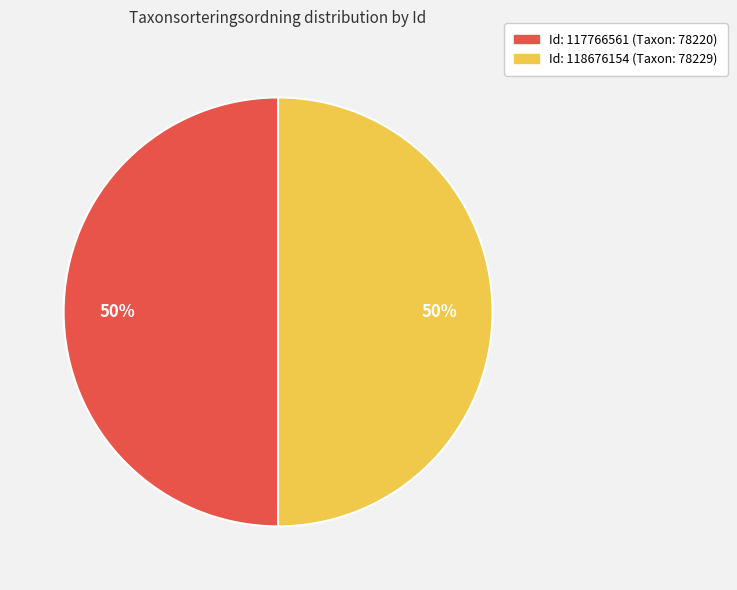

How many slices are in this pie chart?

2